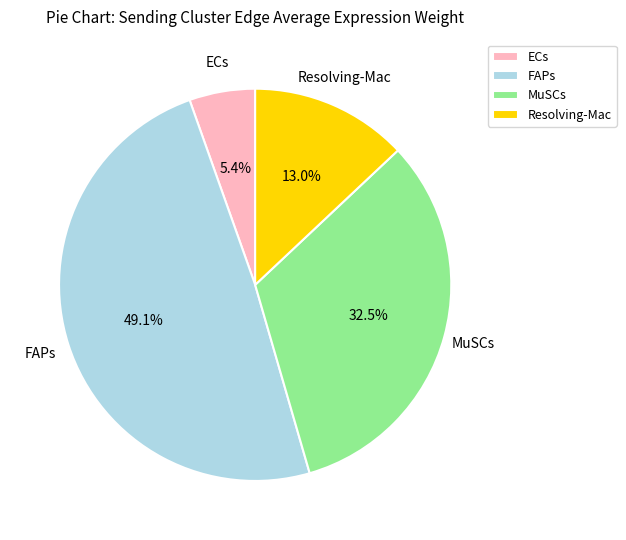

What percentage is NOT represented by MuSCs?

67.5%